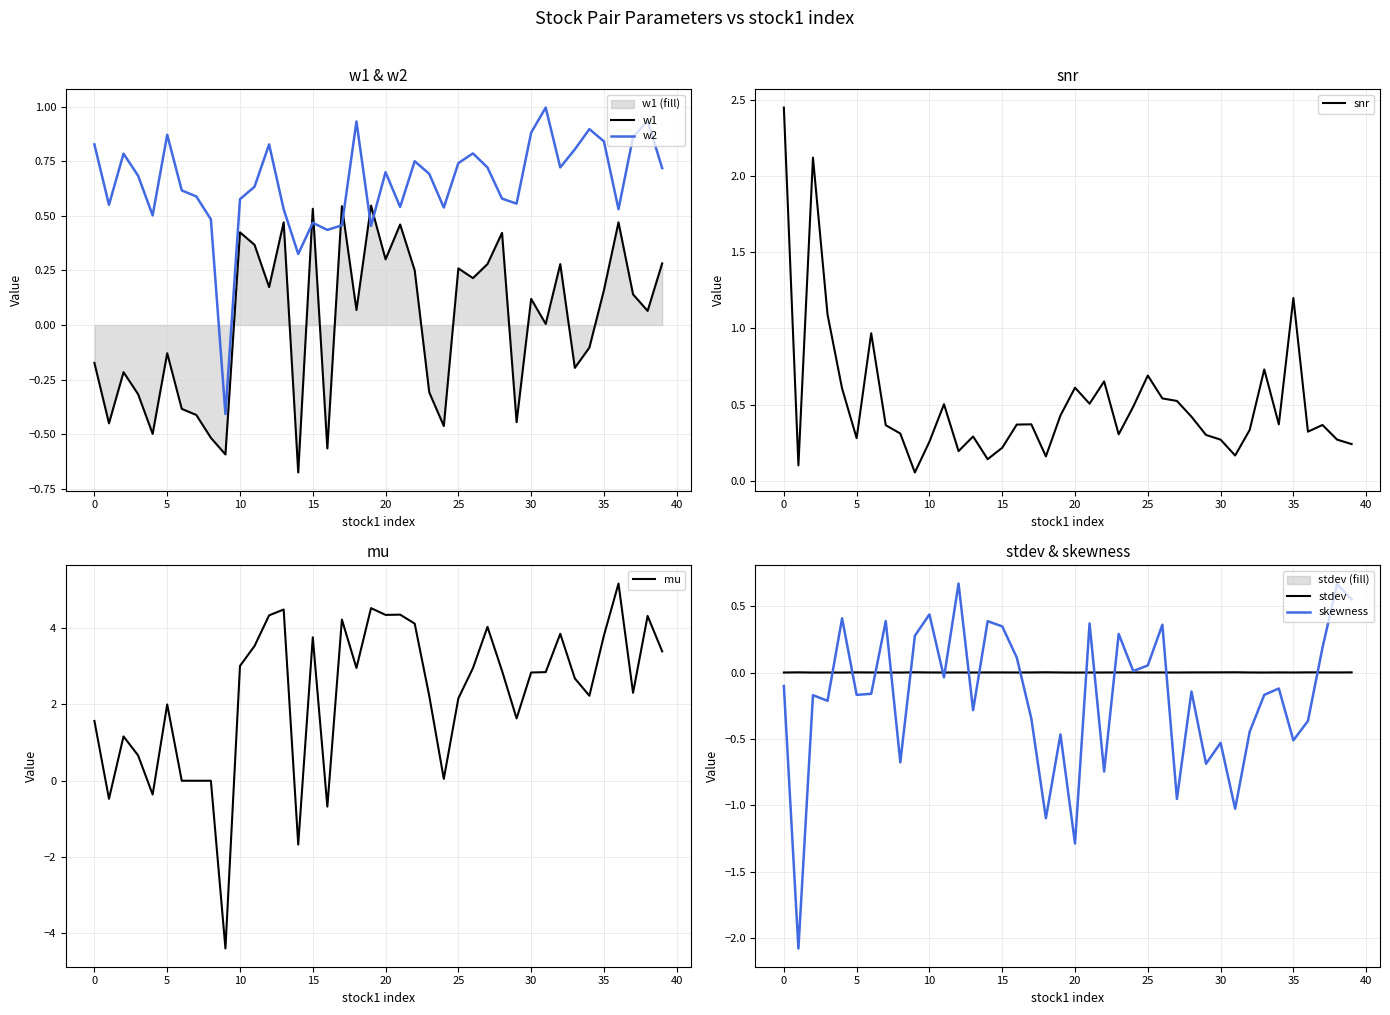

How many data points in w2 are above 0?

39